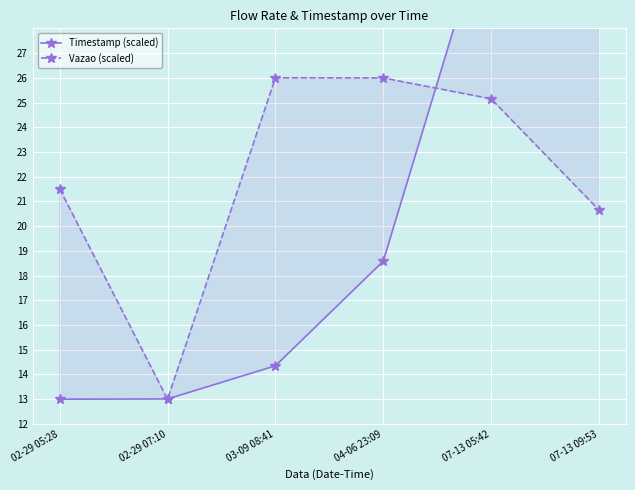

Where do Vazao (scaled) and Timestamp (scaled) first cross each other?

02-29 05:28 and 02-29 07:10